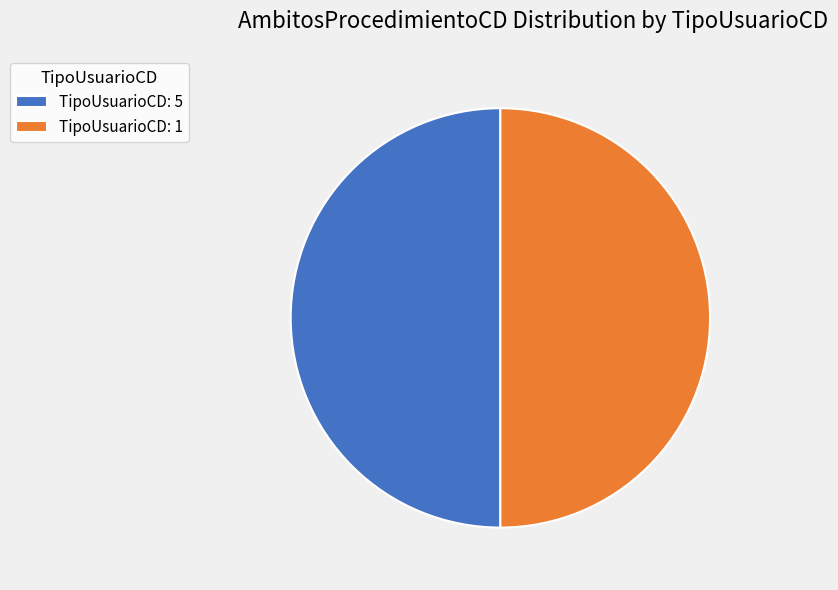

True or false: TipoUsuarioCD: 5 accounts for 62% of the total.

False